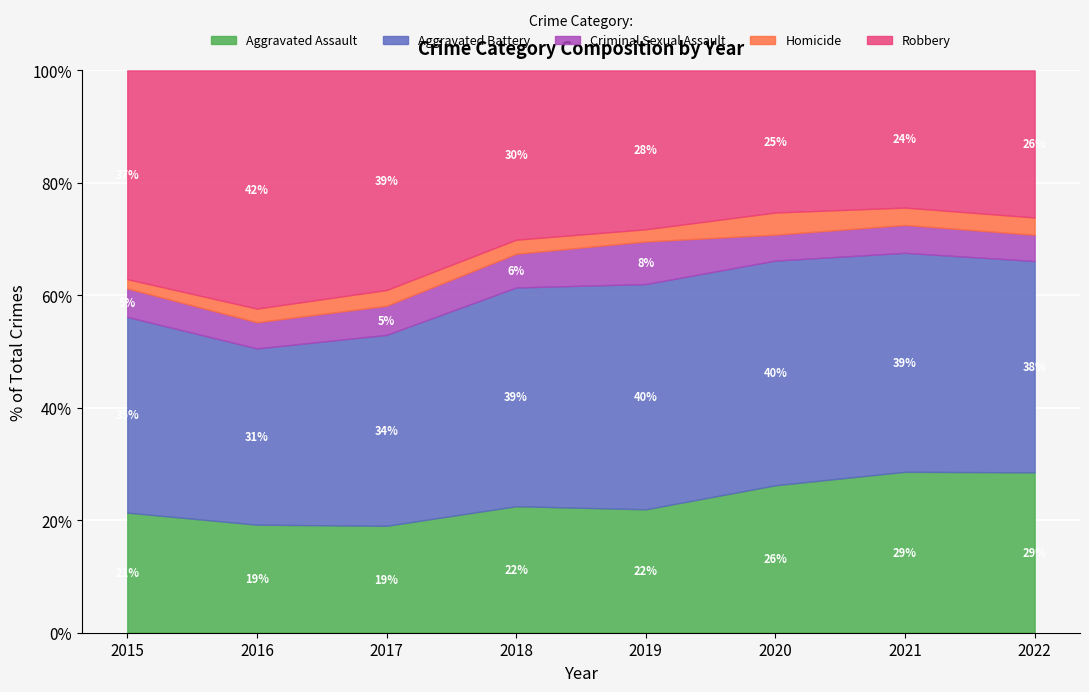

Rank the categories by Homicide value from highest to lowest.

2020, 2021, 2022, 2017, 2016, 2018, 2019, 2015